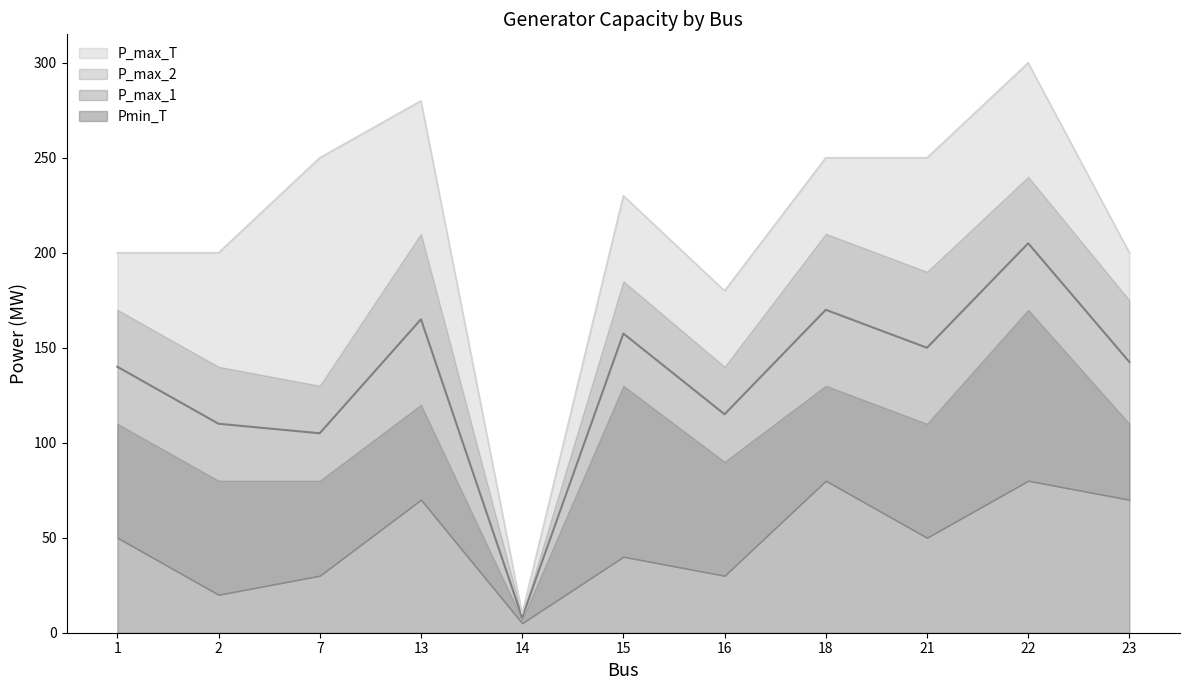

The value of P_max_T at 13 is 176.4. True or false?

False